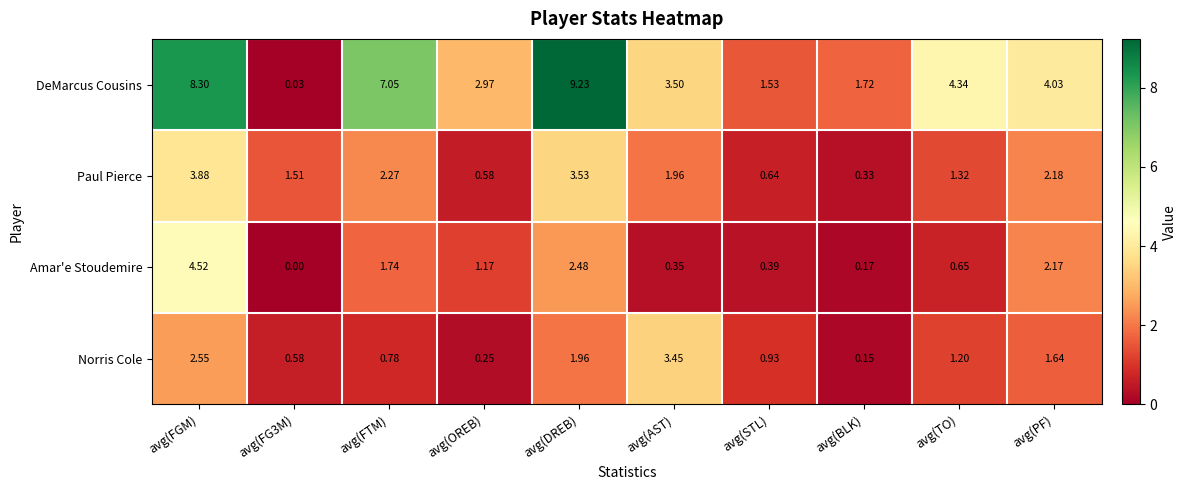

Which series has the largest total across all categories?

DeMarcus Cousins